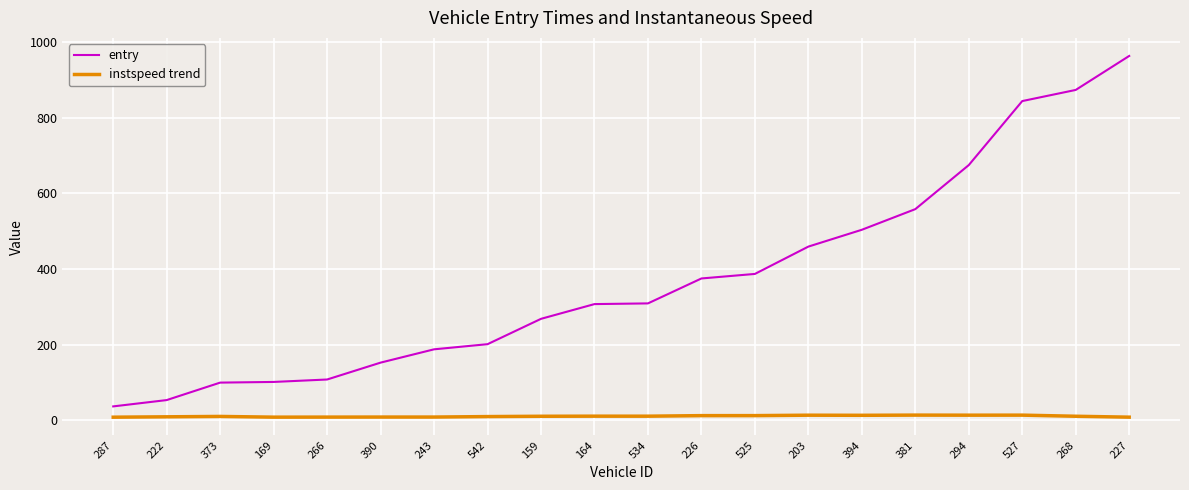

At which label does entry reach its peak?

227